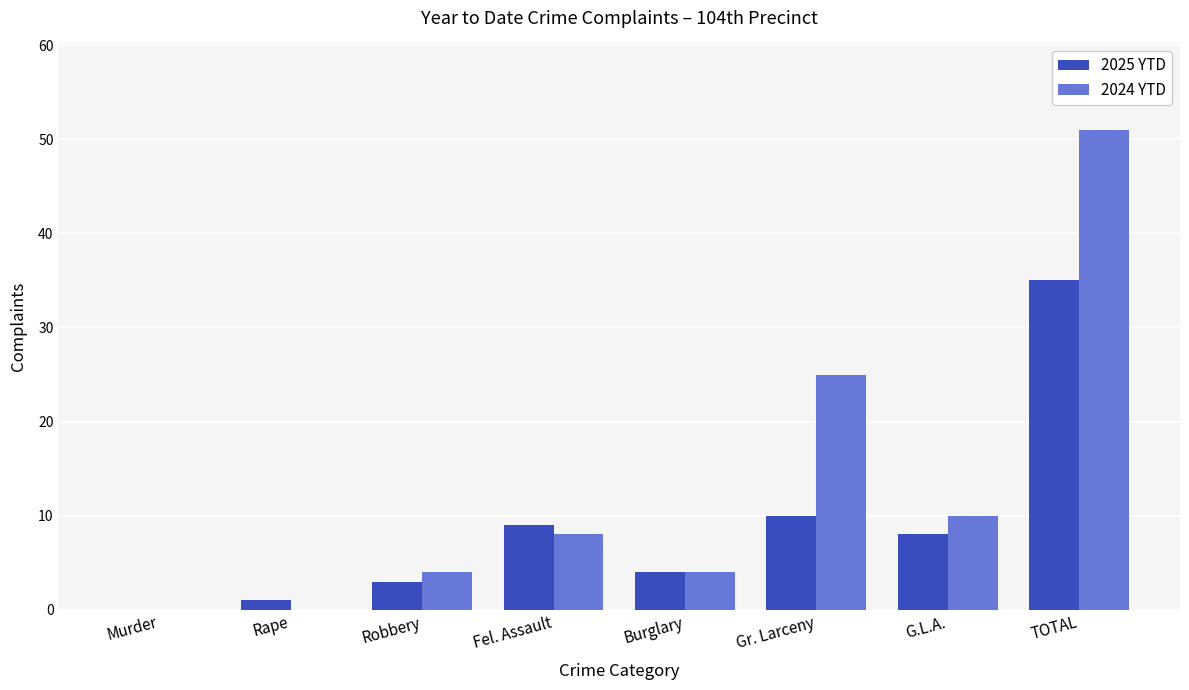

Which series changed the most between Murder and Gr. Larceny?

2024 YTD